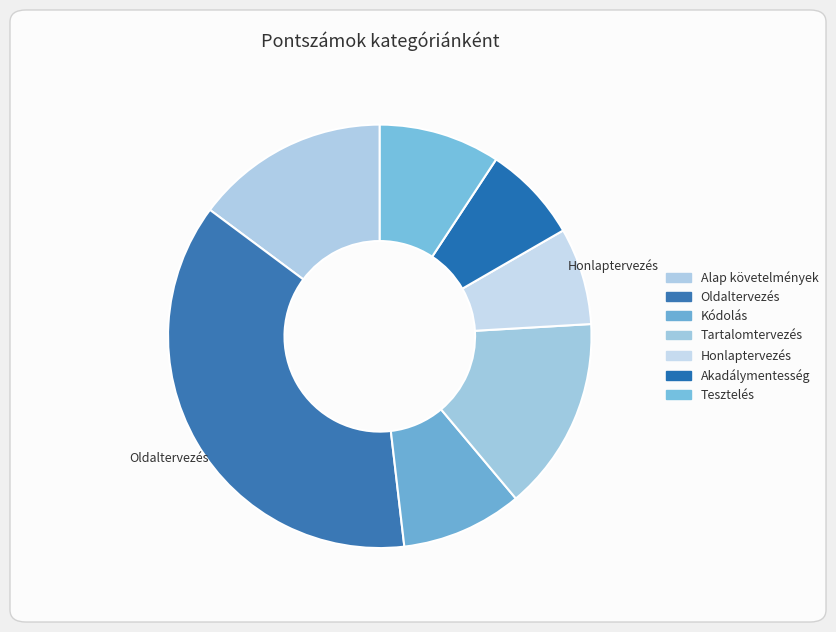

The Kódolás slice represents 9% of the pie. True or false?

True